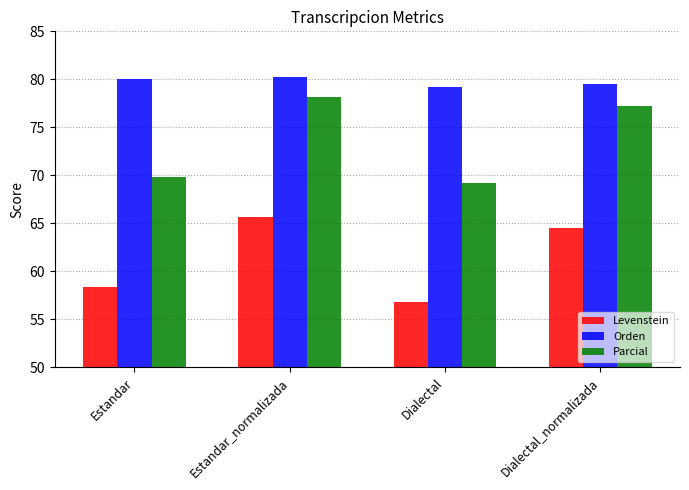

Reading right to left, transcribe all the data shown in this chart.

Levenstein: 64.6	56.9	65.7	58.4
Orden: 79.5	79.2	80.3	80.0
Parcial: 77.2	69.2	78.2	69.8